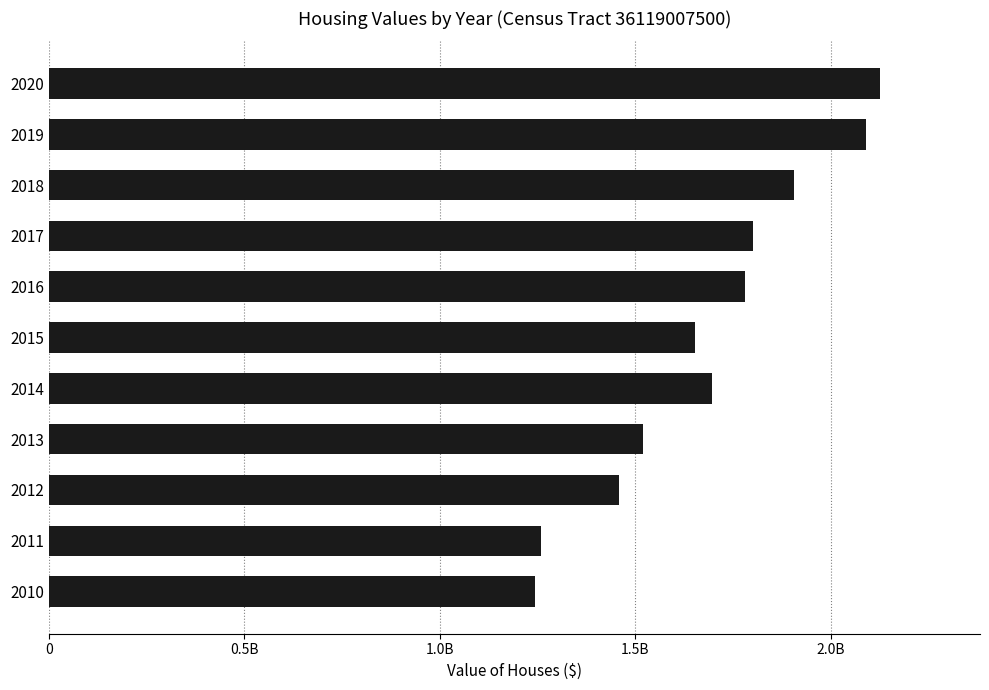

Does the chart contain any negative values?

No